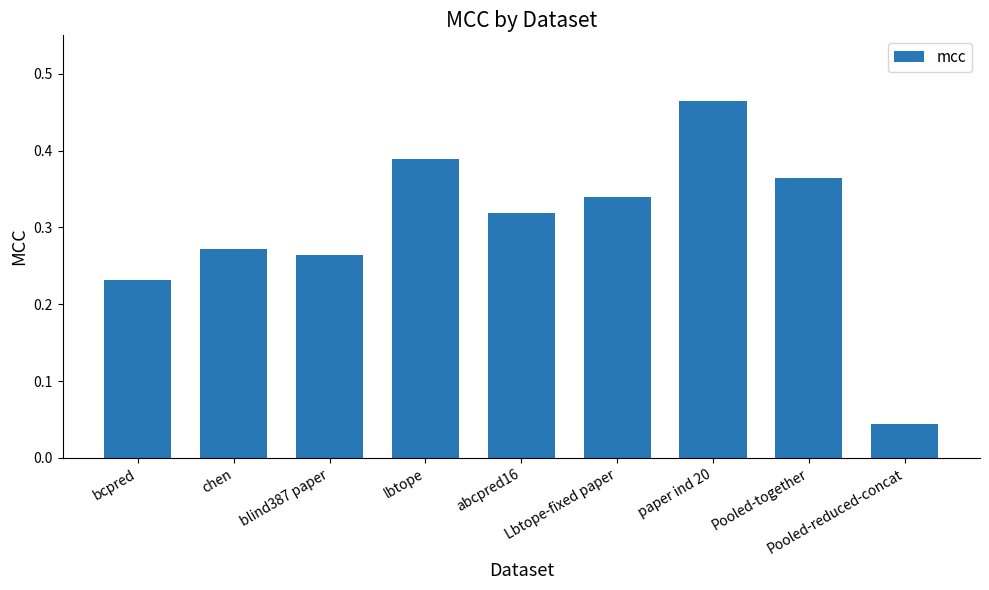

At which label is the value closest to 0?

Pooled-reduced-concat